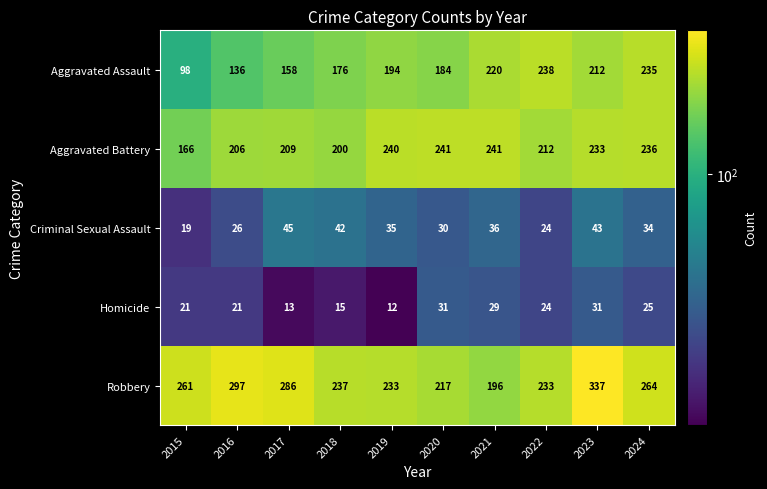

What is the smallest value displayed?

12